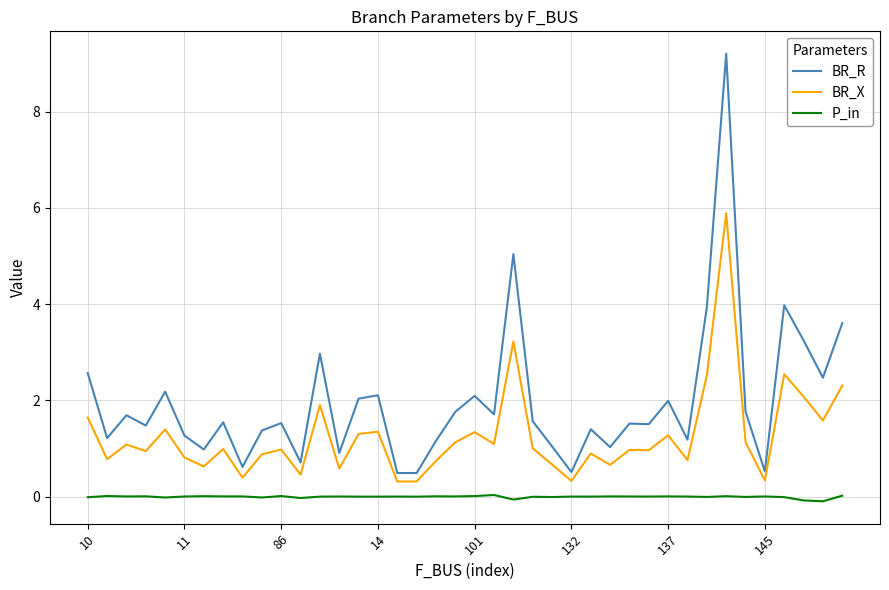

Which series has the largest range (max minus min)?

BR_R